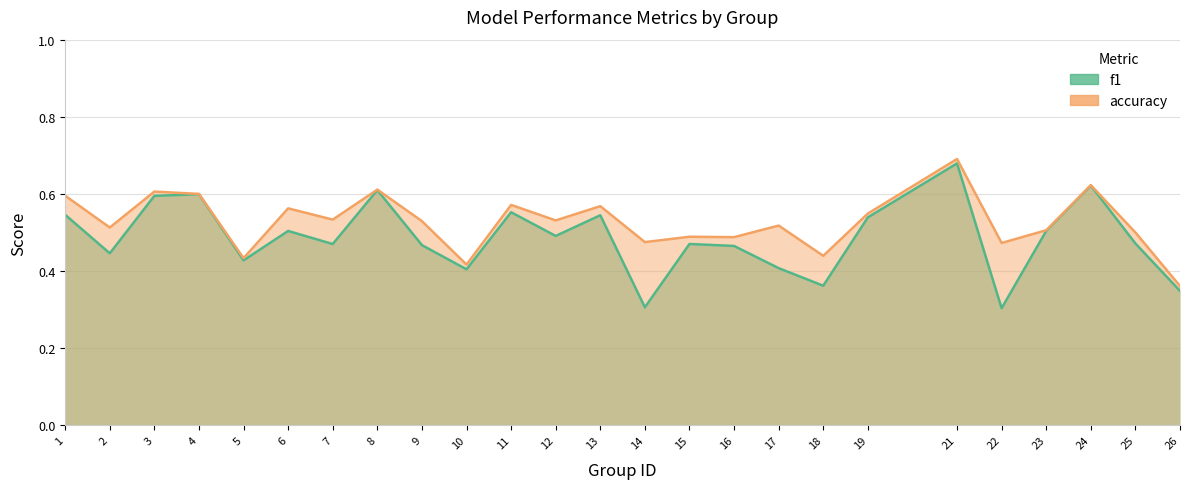

Reading left to right, list all the values displayed in this chart.

f1: 0.5	0.4	0.6	0.6	0.4	0.5	0.5	0.6	0.5	0.4	0.6	0.5	0.5	0.3	0.5	0.5	0.4	0.4	0.5	0.7	0.3	0.5	0.6	0.5	0.3
accuracy: 0.6	0.5	0.6	0.6	0.4	0.6	0.5	0.6	0.5	0.4	0.6	0.5	0.6	0.5	0.5	0.5	0.5	0.4	0.5	0.7	0.5	0.5	0.6	0.5	0.4